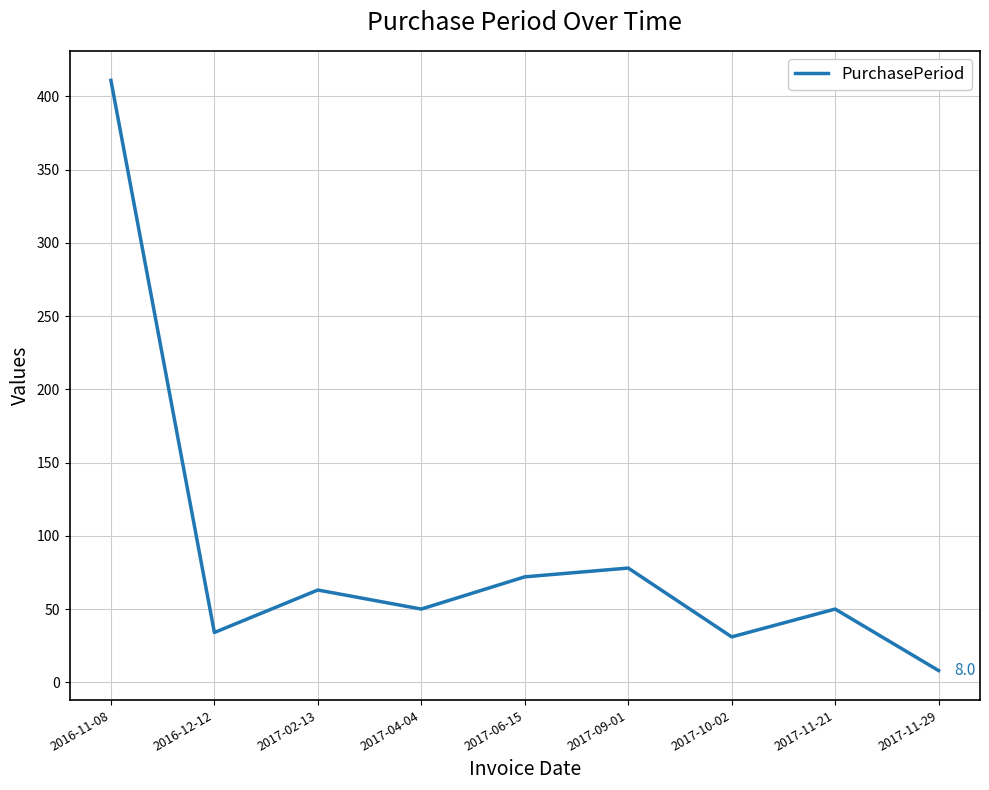

What is the change in value from 2016-12-12 to 2017-09-01?

+44